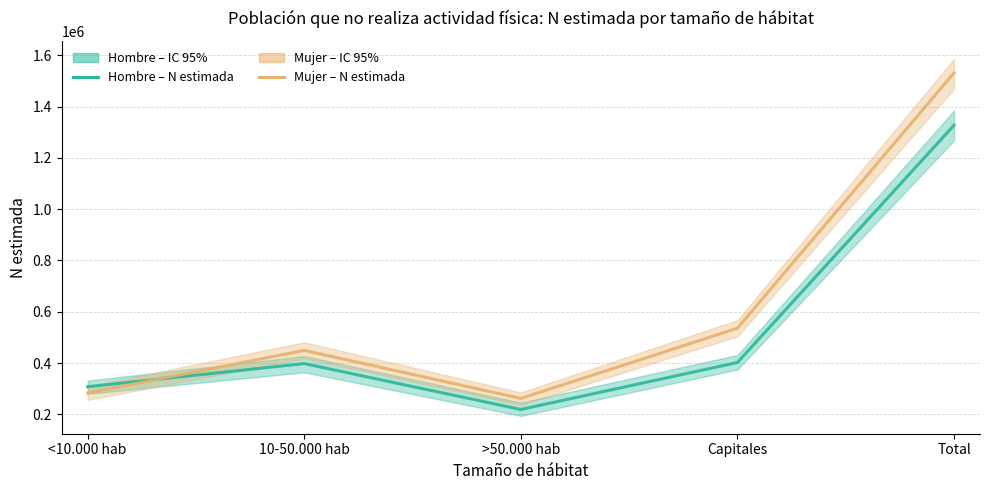

Rank the series by their average value, from lowest to highest.

Hombre Sí - N estimada, Mujer Sí - N estimada